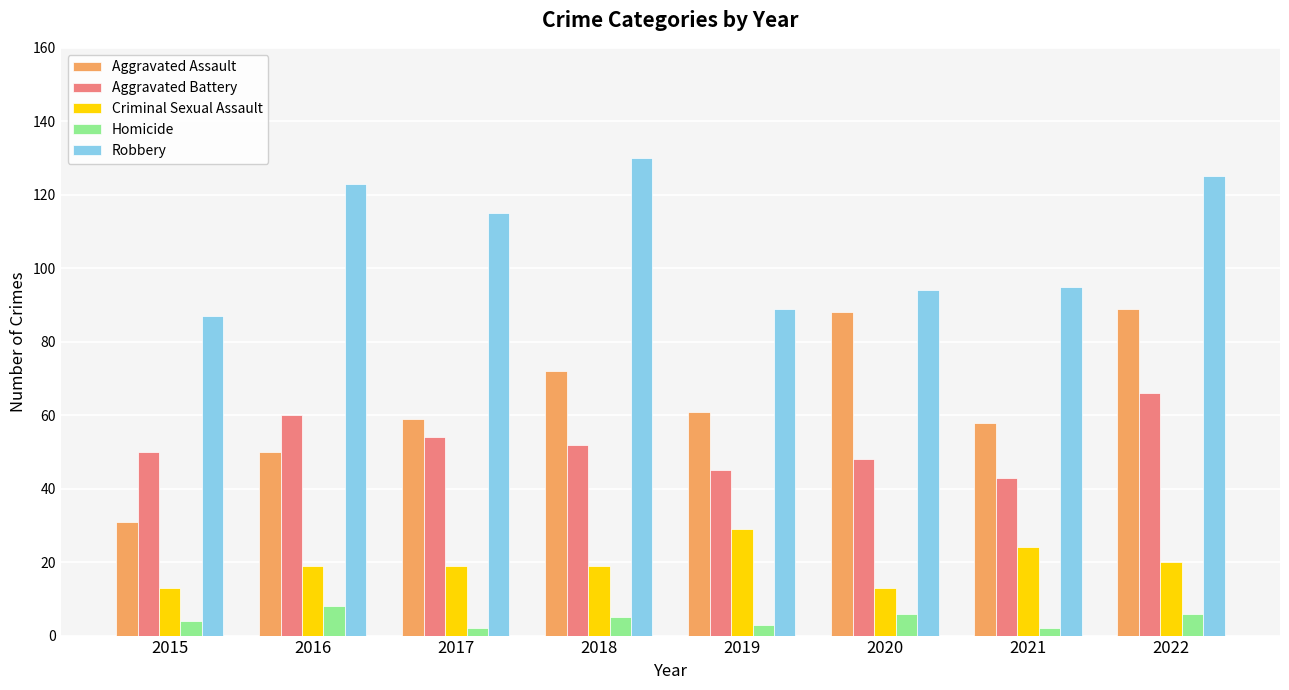

Is the value of Aggravated Battery at 2021 greater than the value of Criminal Sexual Assault at 2022?

Yes